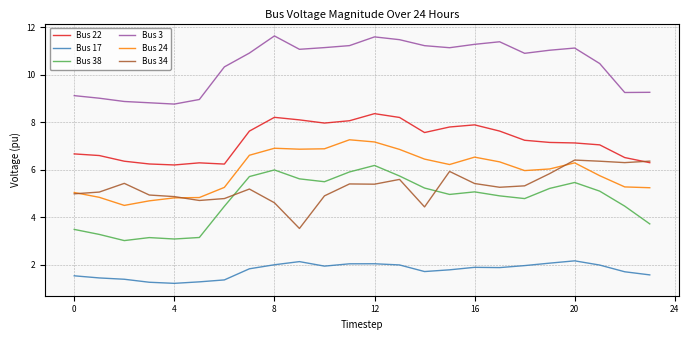

True or false: Bus 17 and Bus 22 cross at least once.

False